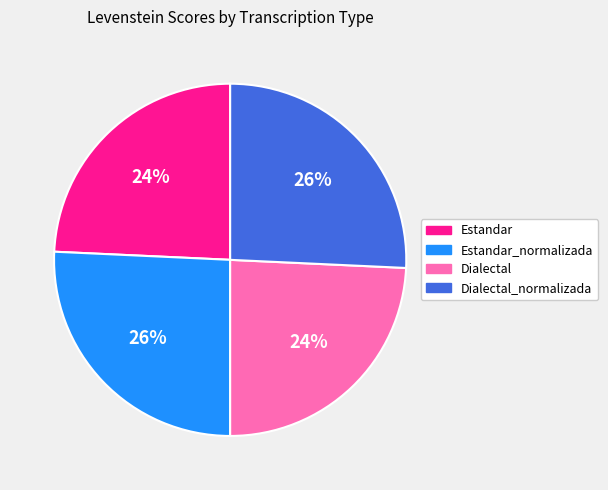

Is there a majority slice in this chart?

No